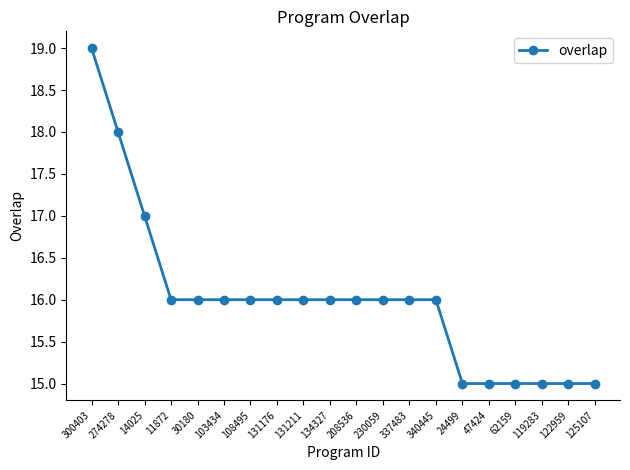

Is it true that the value at 134327 is 21?

False